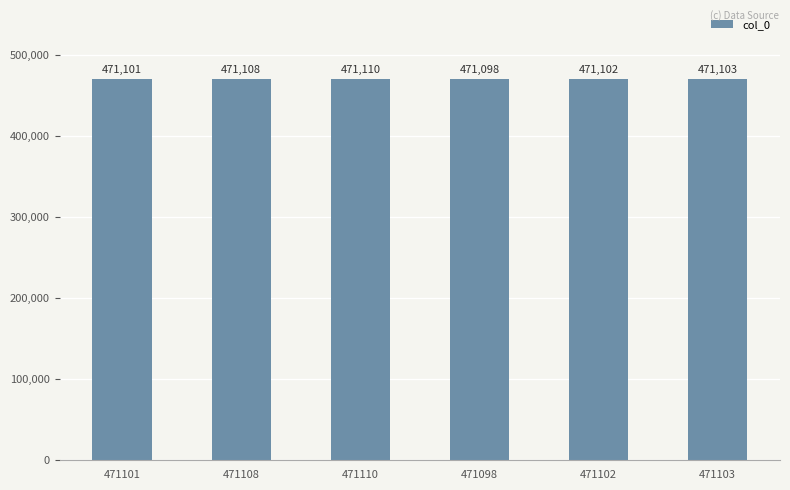

The chart shows a value of 638175 at 471108. True or false?

False